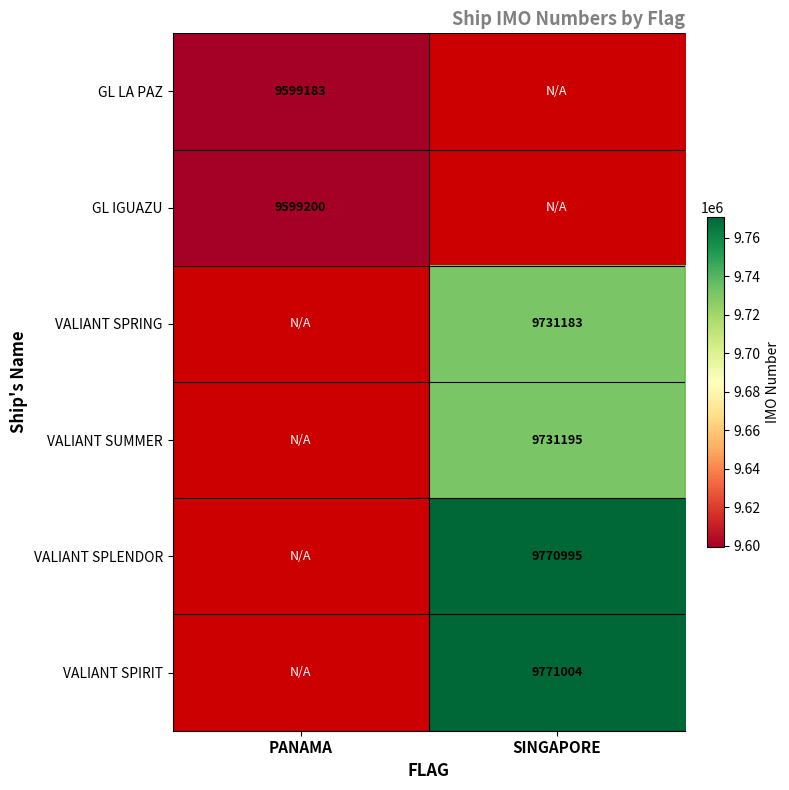

At how many categories does at least one series exceed 9763911?

1